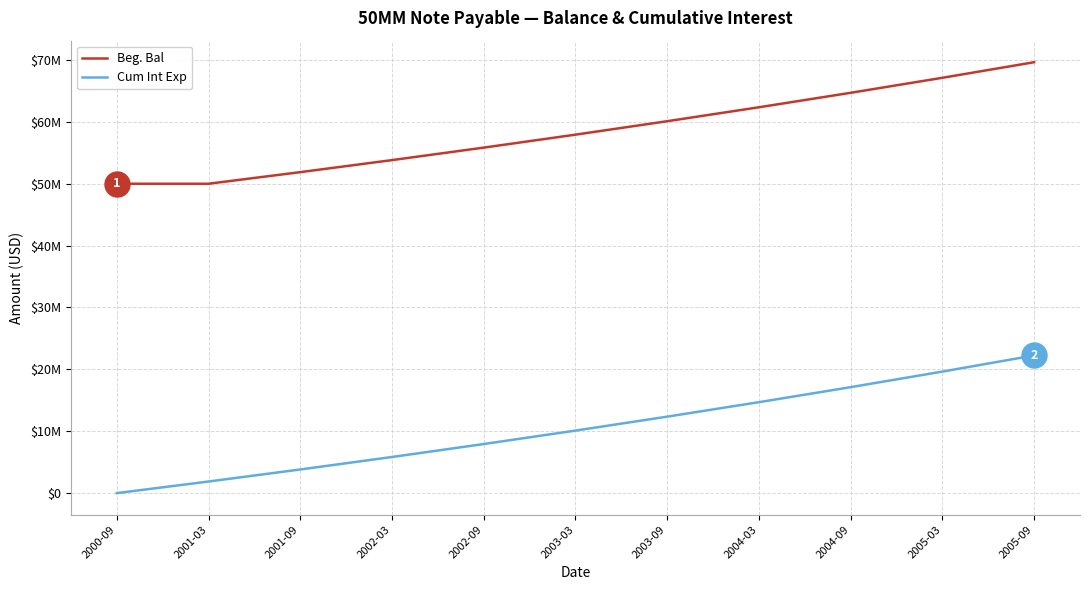

What position from the left is 2001-03?

2